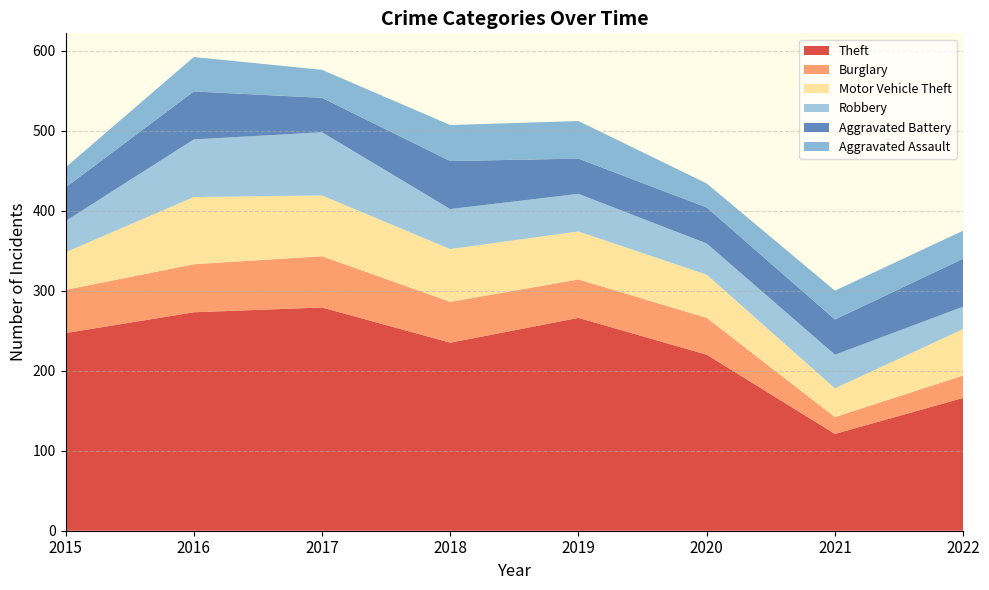

Reading left to right, list all the values displayed in this chart.

Theft: 2015=247	2016=273	2017=279	2018=235	2019=266	2020=220	2021=121	2022=166
Burglary: 2015=54	2016=60	2017=64	2018=51	2019=48	2020=46	2021=21	2022=28
Motor Vehicle Theft: 2015=47	2016=84	2017=76	2018=66	2019=60	2020=54	2021=36	2022=58
Robbery: 2015=39	2016=72	2017=79	2018=50	2019=47	2020=39	2021=42	2022=28
Aggravated Battery: 2015=42	2016=60	2017=43	2018=60	2019=44	2020=45	2021=44	2022=60
Aggravated Assault: 2015=25	2016=43	2017=35	2018=45	2019=47	2020=30	2021=36	2022=35